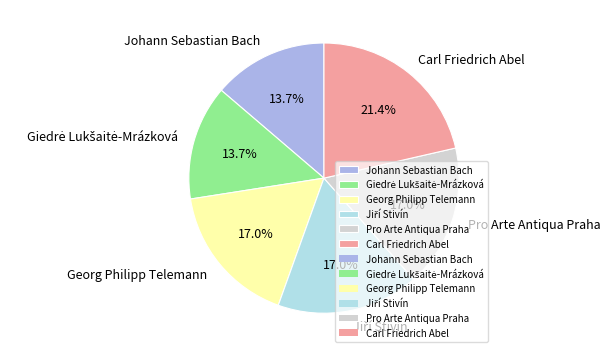

Is the sum of Pro Arte Antiqua Praha and Georg Philipp Telemann greater than half?

No